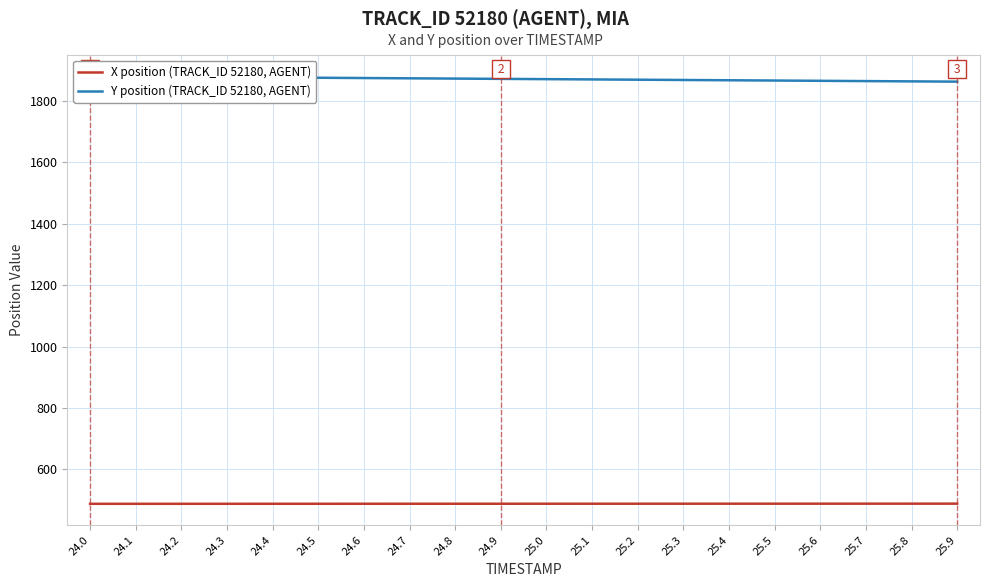

At how many categories does at least one series exceed 1109?

20